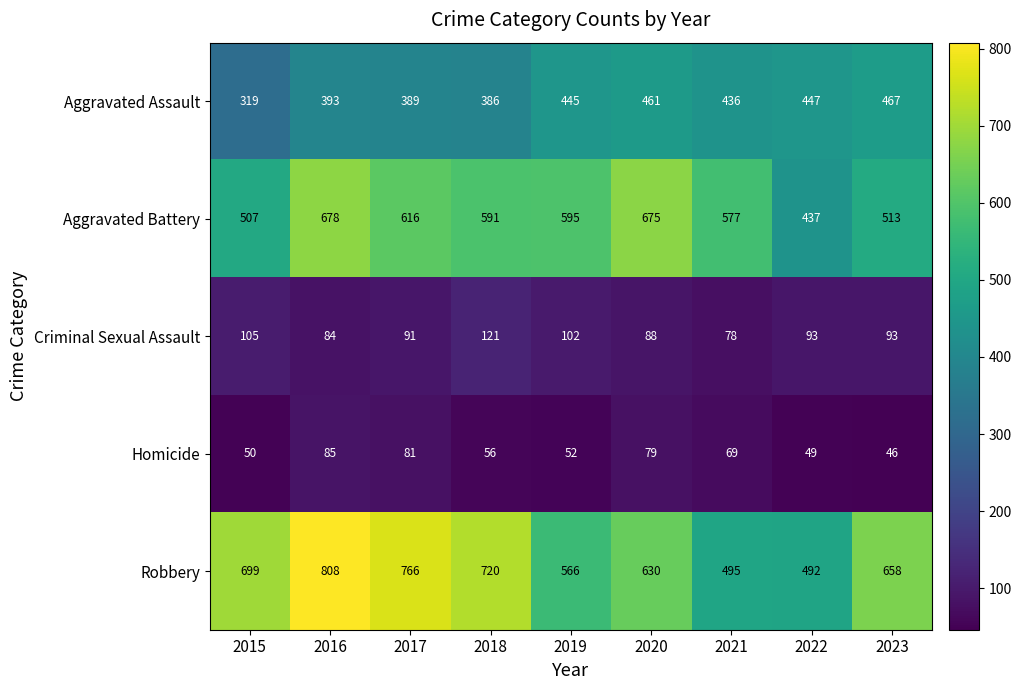

Which category has the highest value across all series?

2016